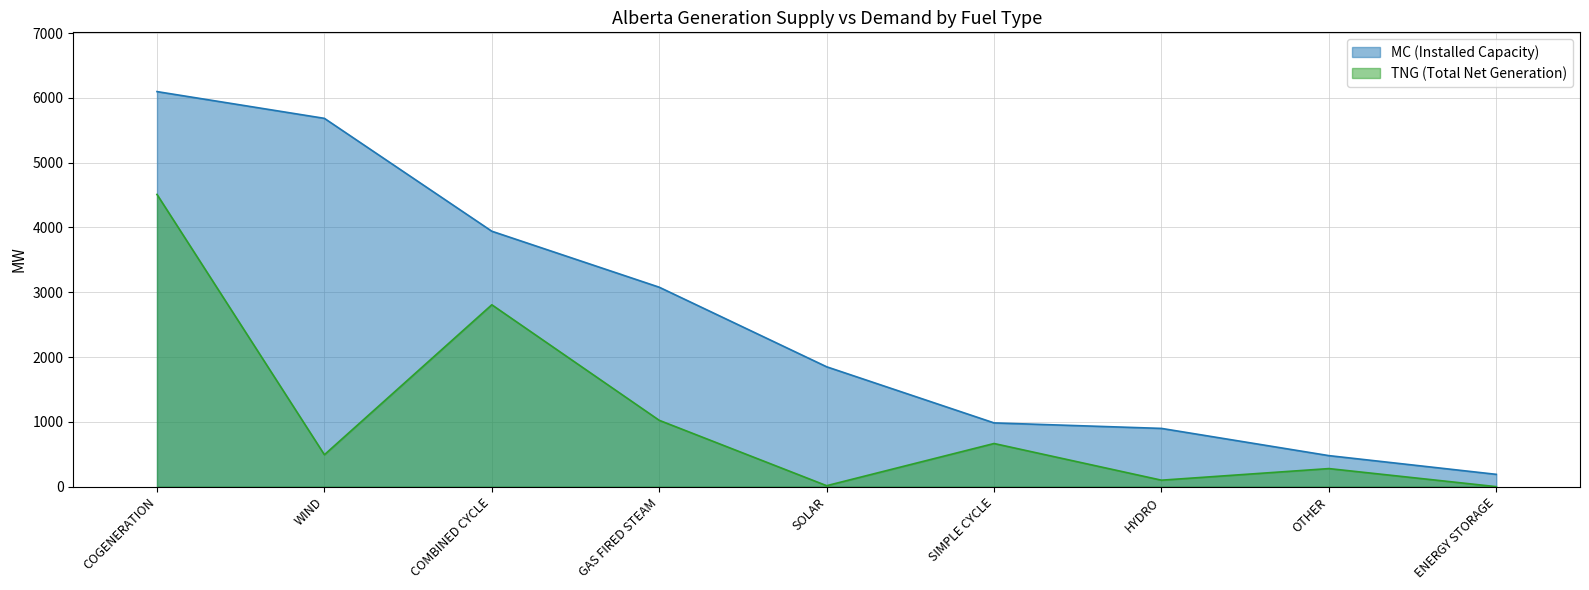

True or false: MC (Installed Capacity) and TNG (Total Net Generation) cross at least once.

False